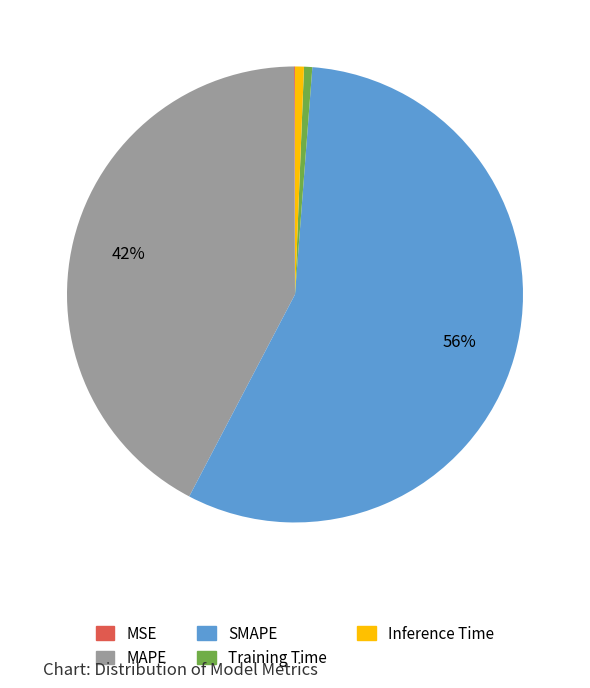

Is it true that Training Time is 1% of the pie?

True